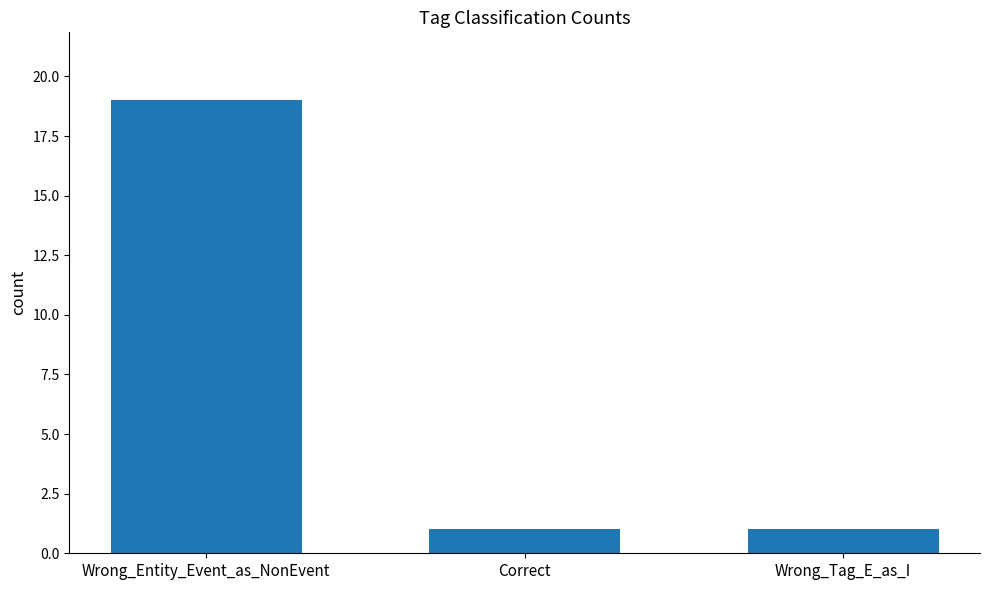

What is the label of the 3rd bar from the left?

Wrong_Tag_E_as_I